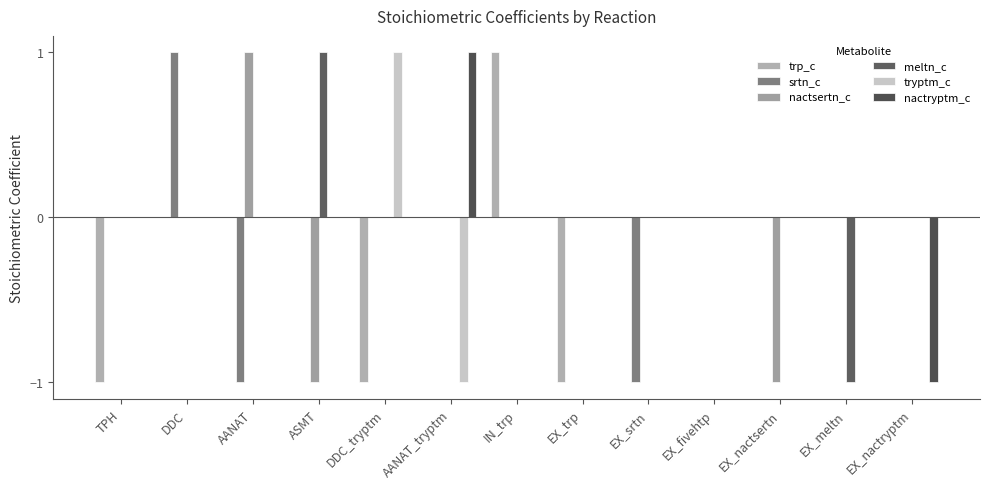

Rank the categories by nactsertn_c value from highest to lowest.

AANAT, TPH, DDC, DDC_tryptm, AANAT_tryptm, IN_trp, EX_trp, EX_srtn, EX_fivehtp, EX_meltn, EX_nactryptm, ASMT, EX_nactsertn